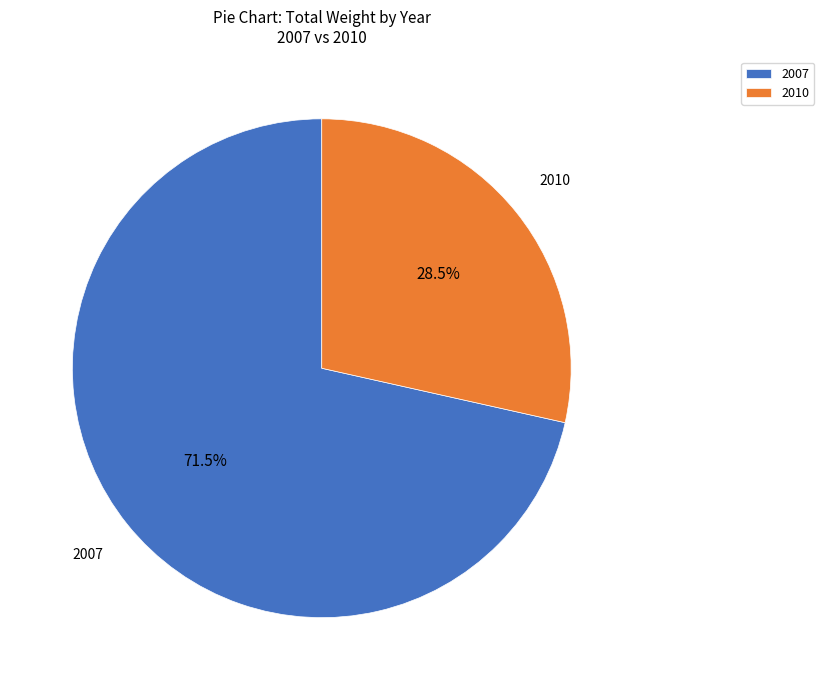

What percentage is NOT represented by 2010?

71.5%